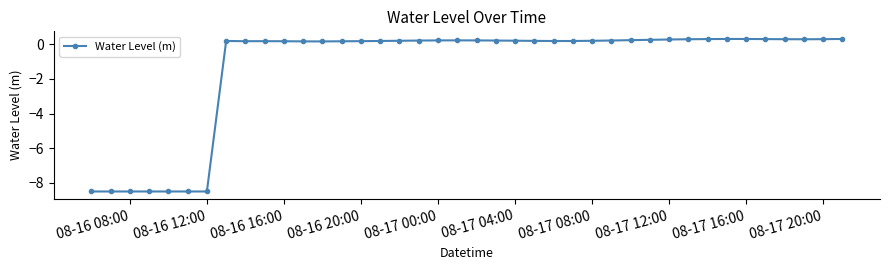

What is the difference between the maximum and minimum values?

8.8